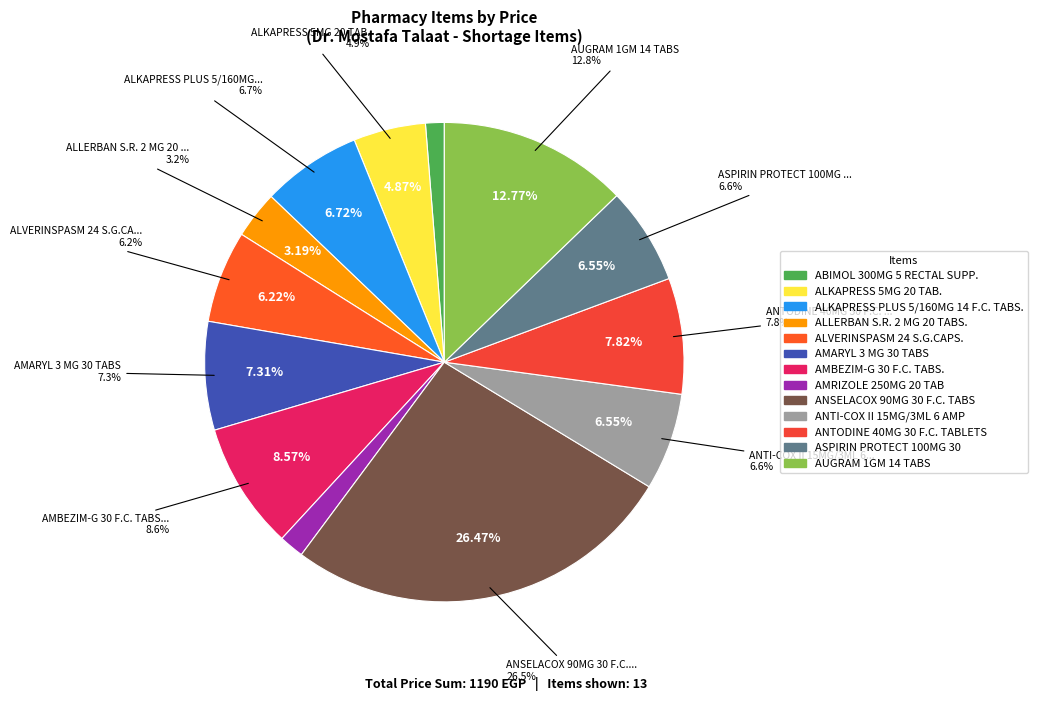

True or false: ANSELACOX 90MG 30 F.C. TABS accounts for 19% of the total.

False